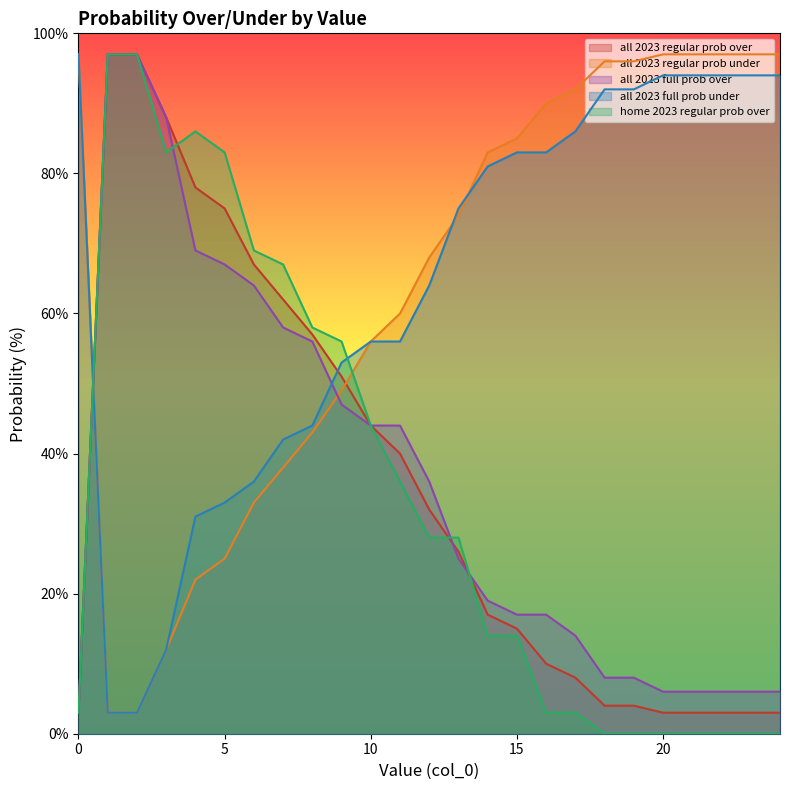

What is the difference between the highest and lowest values at 19?

96